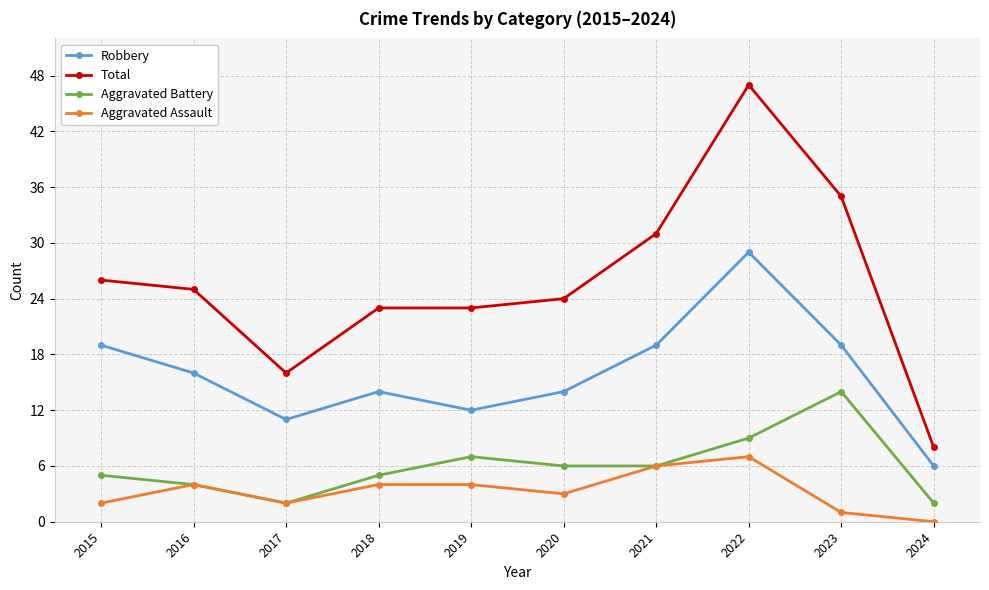

What is the difference between the highest and lowest values at 2020?

21